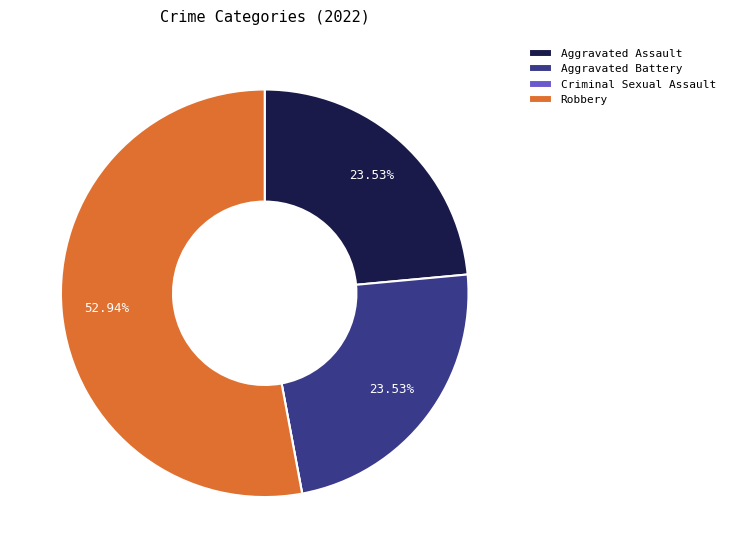

Is it true that Aggravated Battery is 32% of the pie?

False